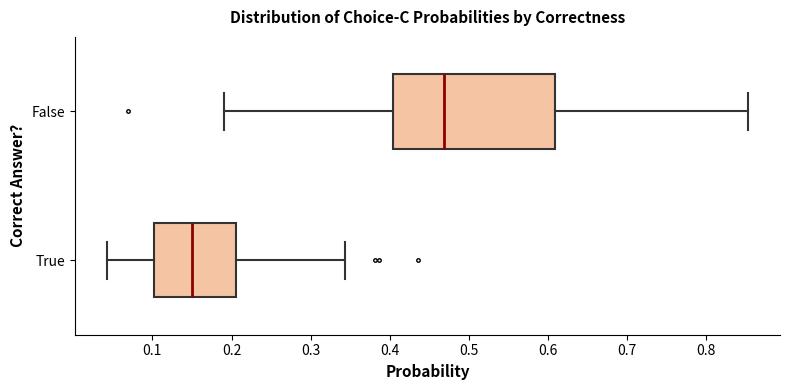

Reading bottom to top, transcribe this box plot: for each box, give where its median line is, the range the box spans, and where its two whiskers end, as read against the x-axis. The values are not printed on the chart, so give them approximately, as read against the axis.

True: median 0.15, box 0.10 to 0.21, whiskers 0.04 to 0.34
False: median 0.47, box 0.40 to 0.61, whiskers 0.19 to 0.85